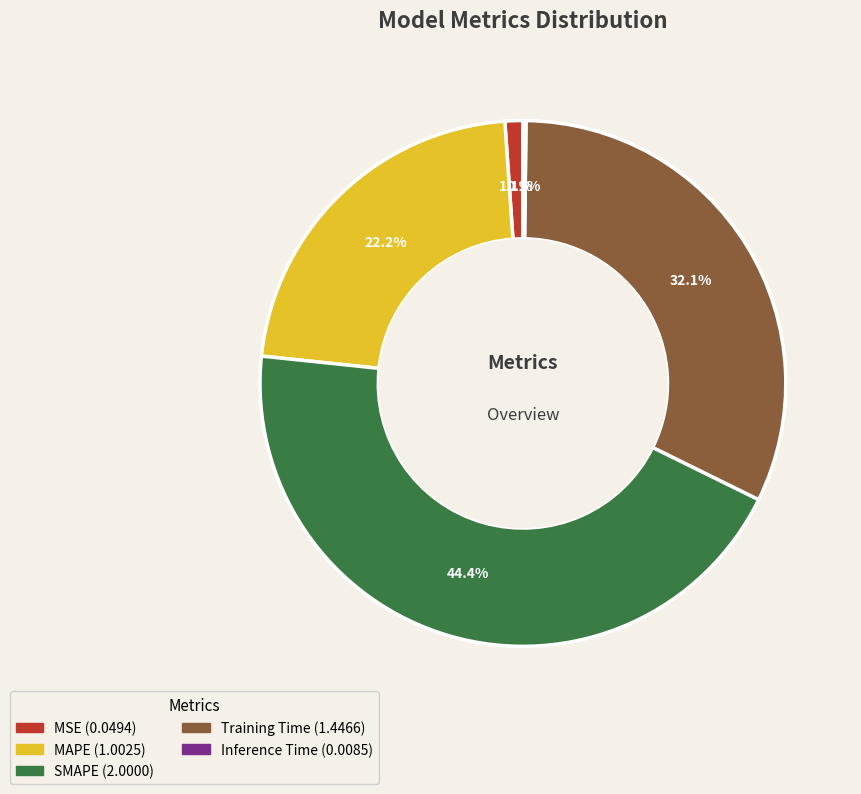

Is there any slice that represents more than half of the pie?

No